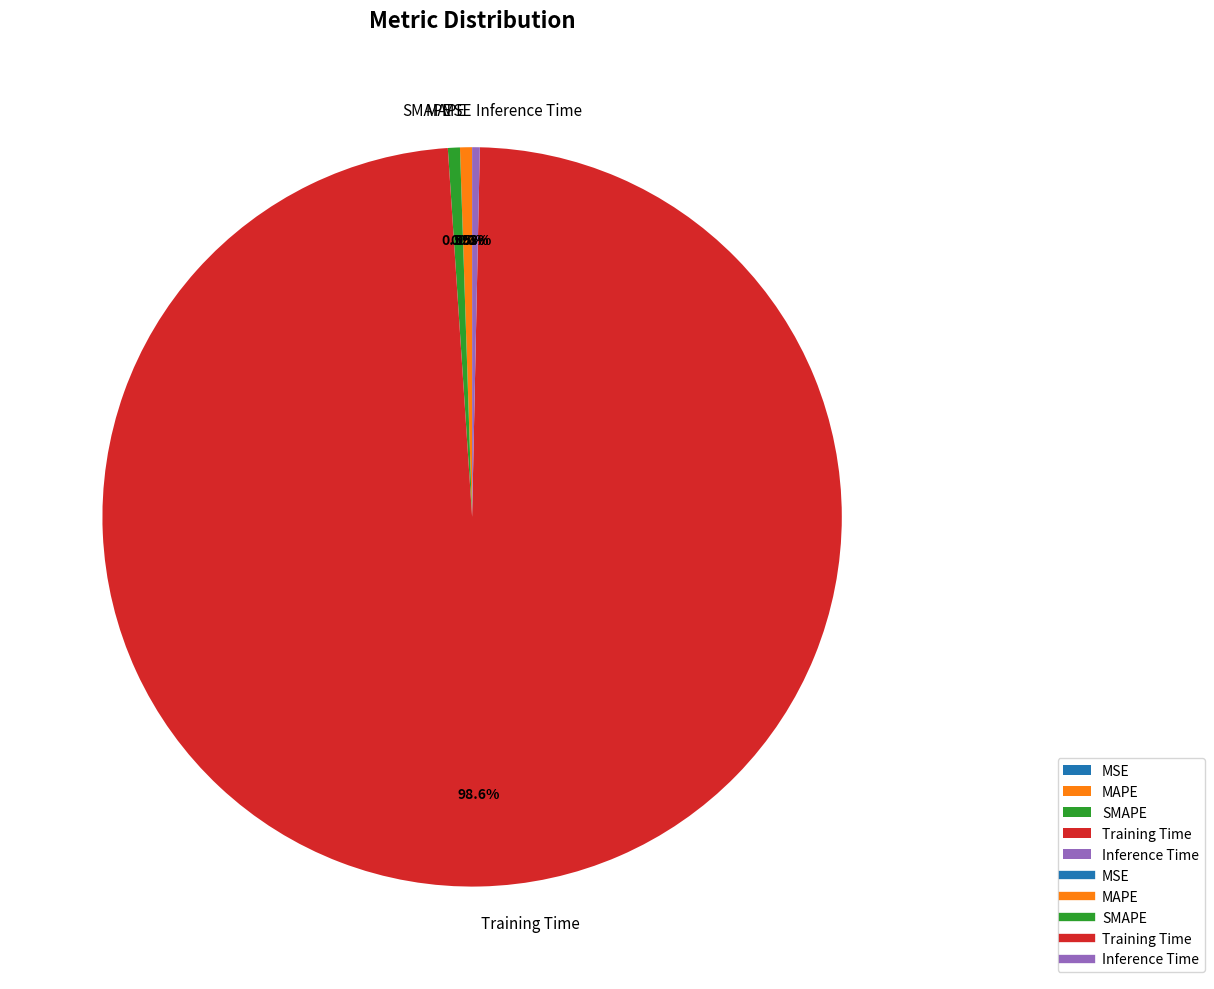

To the nearest percent, what is the average slice percentage?

20%